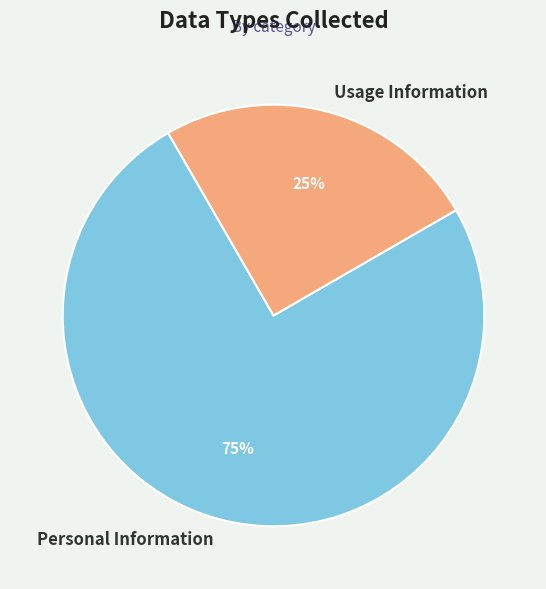

Is it true that Usage Information is 25% of the pie?

True